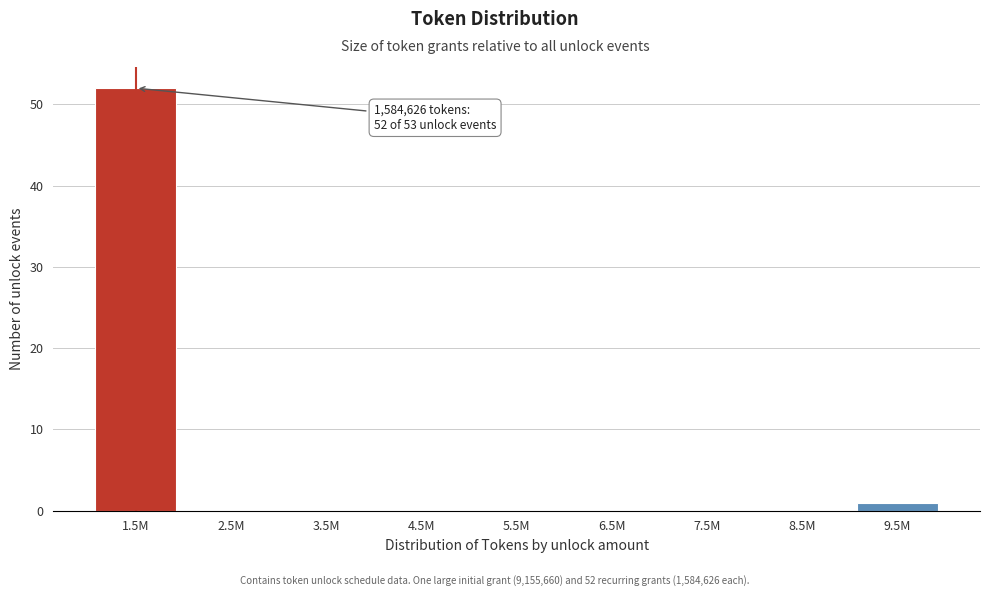

Reading left to right, extract all data points from this chart.

1.5M=52	2.5M=0	3.5M=0	4.5M=0	5.5M=0	6.5M=0	7.5M=0	8.5M=0	9.5M=1